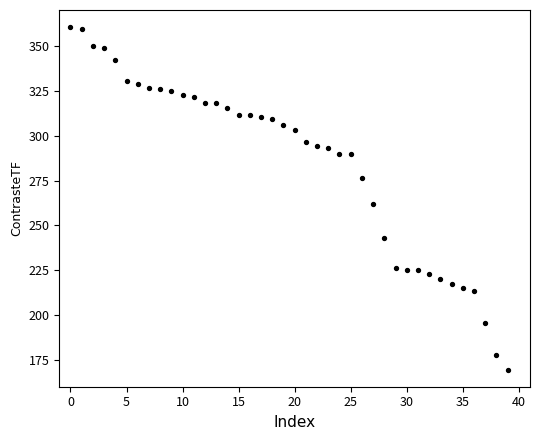

What is the range of Y values (max minus min)?

191.2